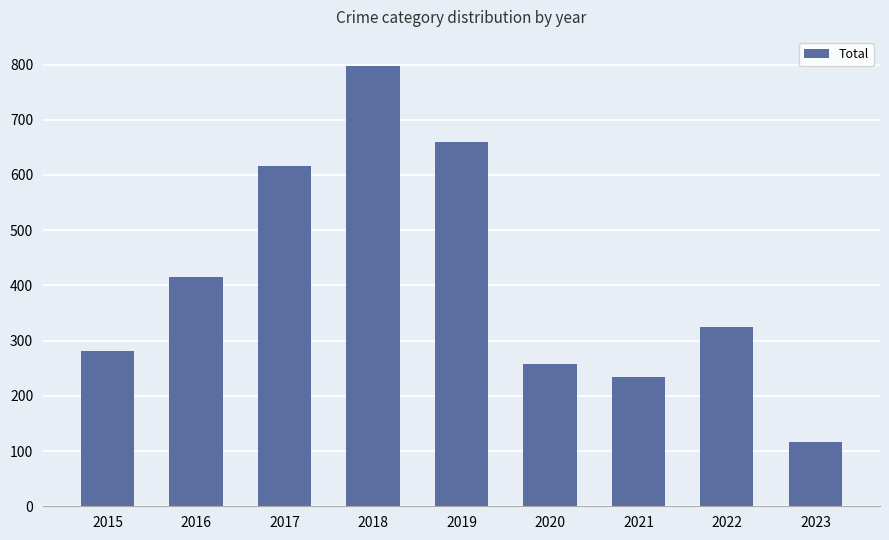

Is it true that the value at 2016 is 416?

True